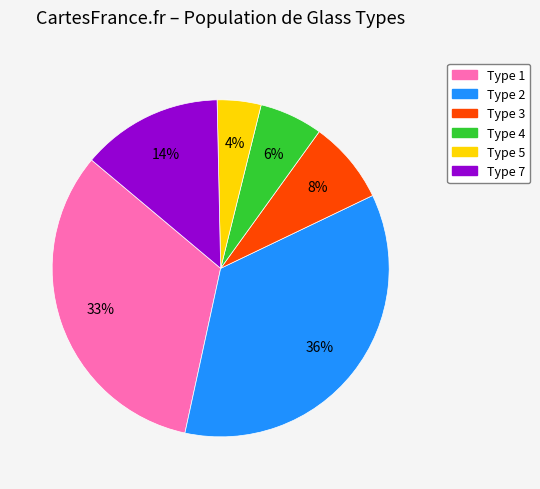

Which category has the biggest portion of the pie?

Type 2